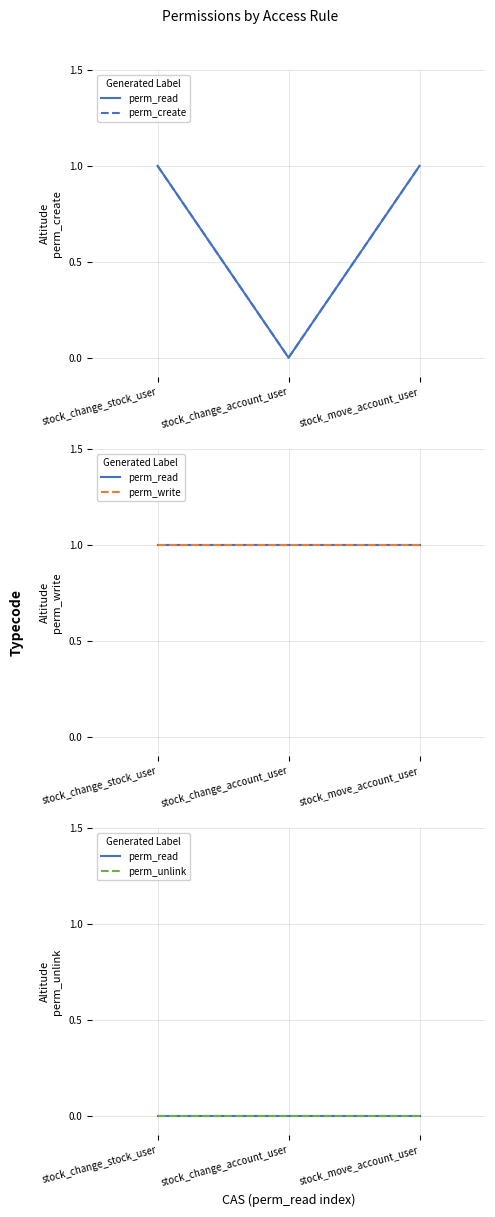

The value of perm_read at stock_change_stock_user is 0. True or false?

True